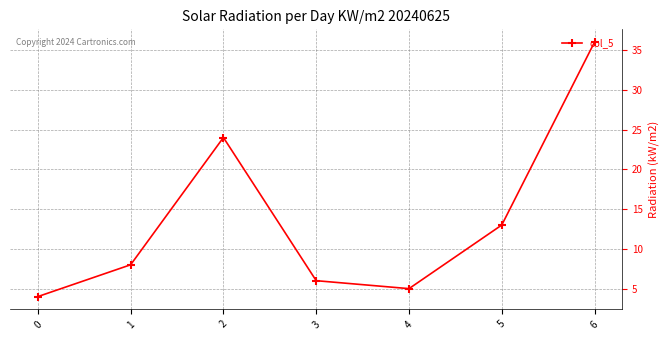

The value at 3 is 2. True or false?

False